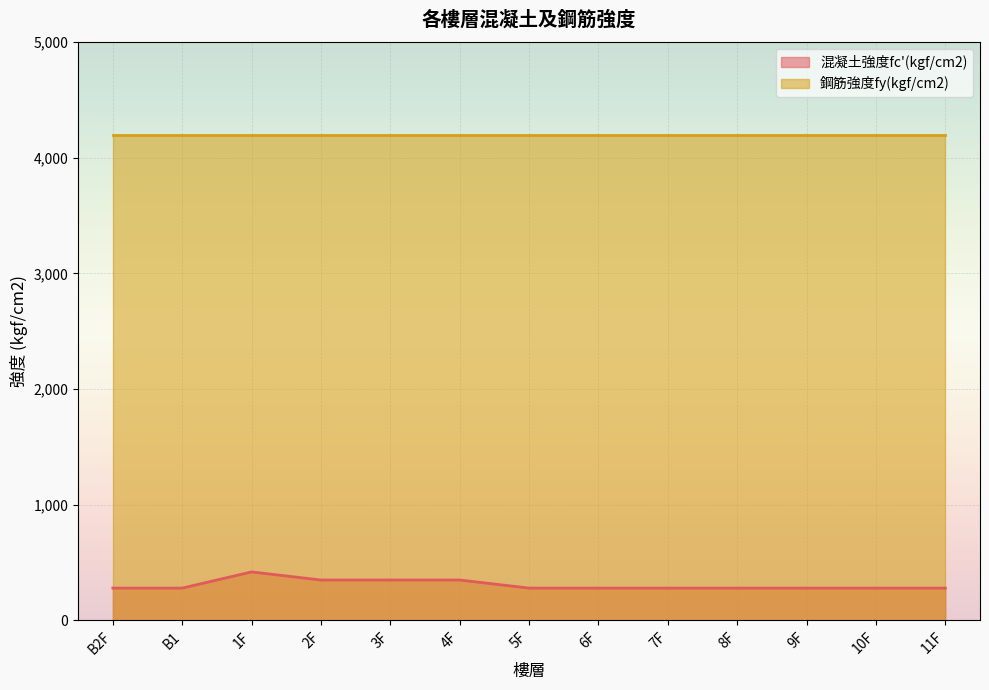

The chart shows a value of 280 at 10F. True or false?

True